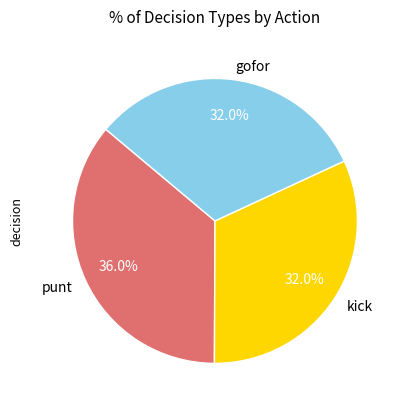

Which has a higher value, gofor or punt?

punt